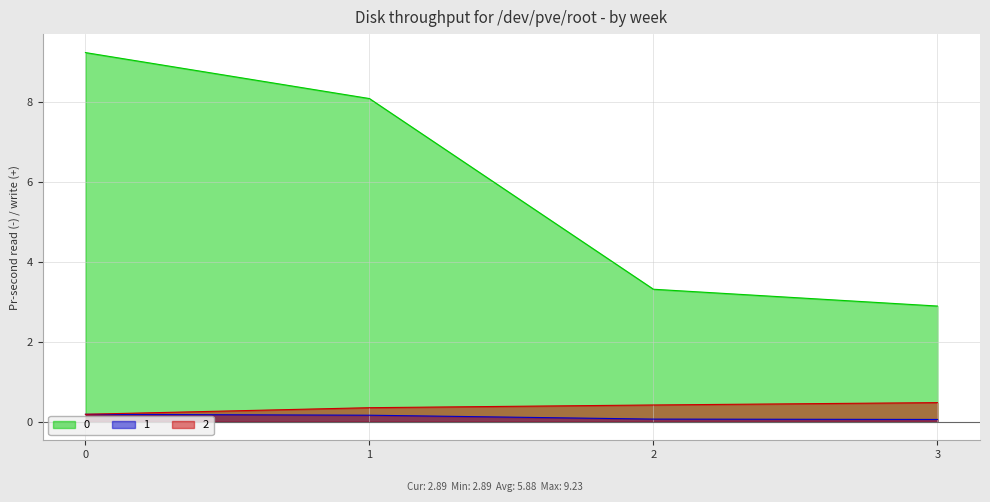

What is the difference between the maximum and minimum values in the 0 series?

6.3